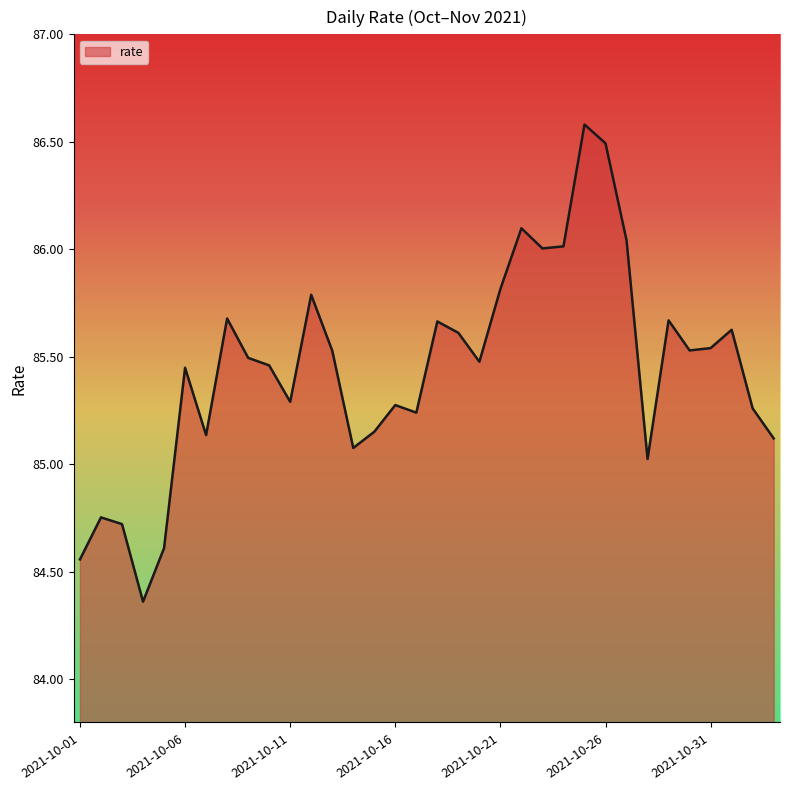

Count the number of categories in the chart.

34